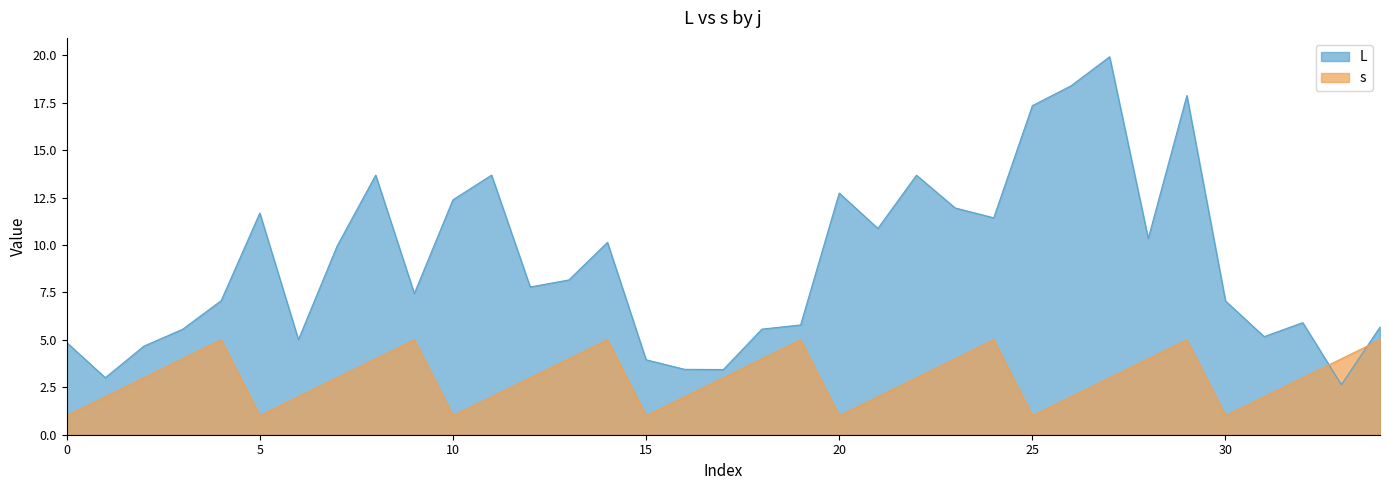

After their last crossing, which series has the higher values: L or s?

L